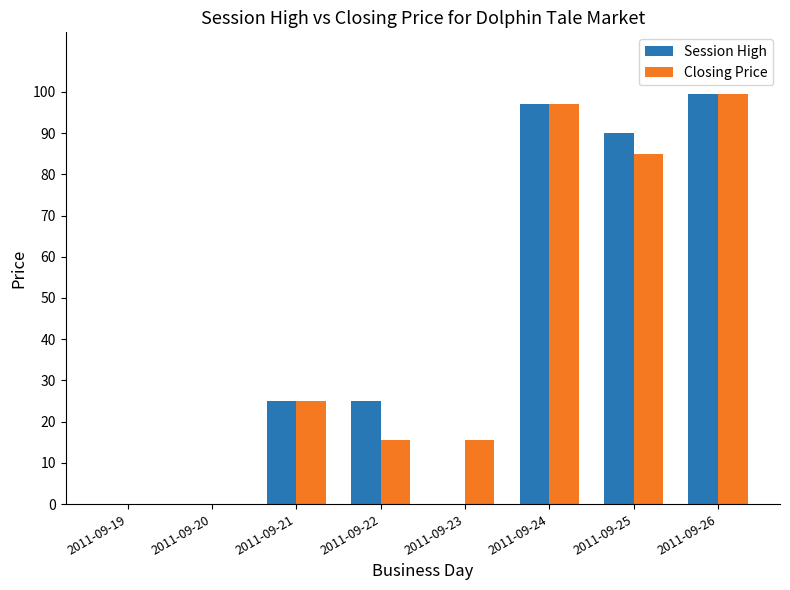

What is the highest value of the Closing Price series?

99.5